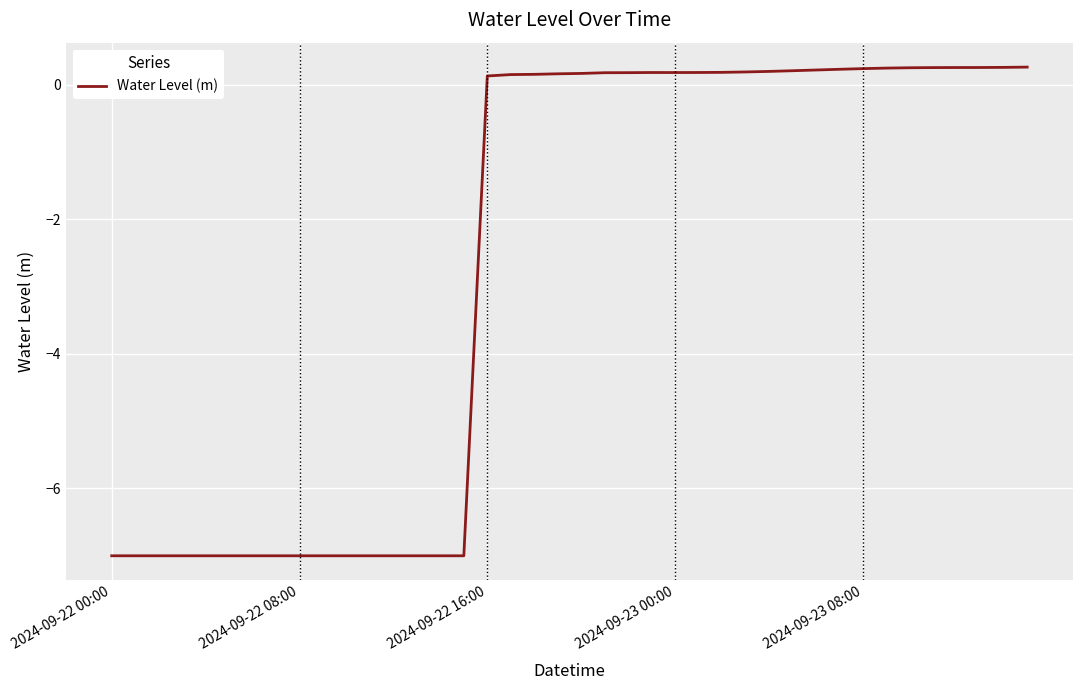

What is the difference between the maximum and minimum values?

7.3